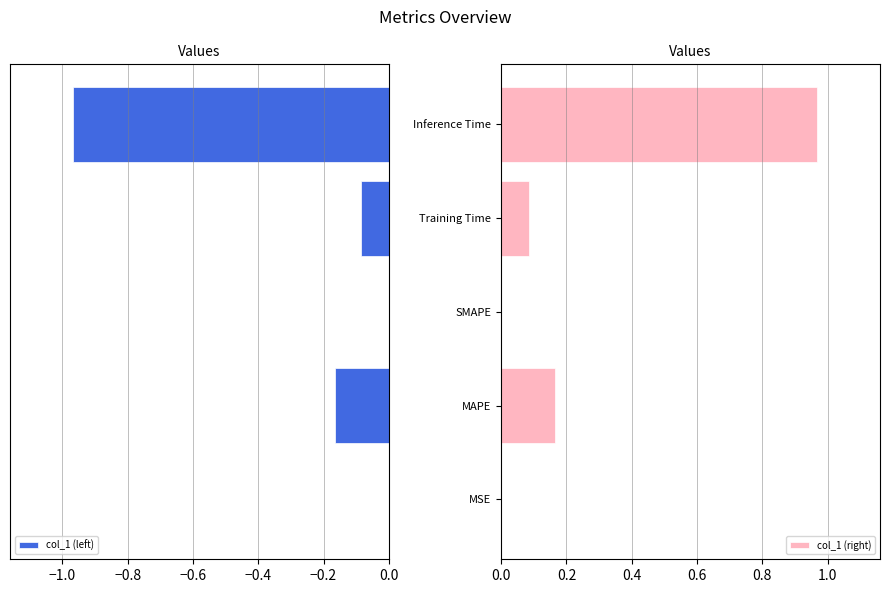

At which label does col_1 (right) reach its peak?

Inference Time